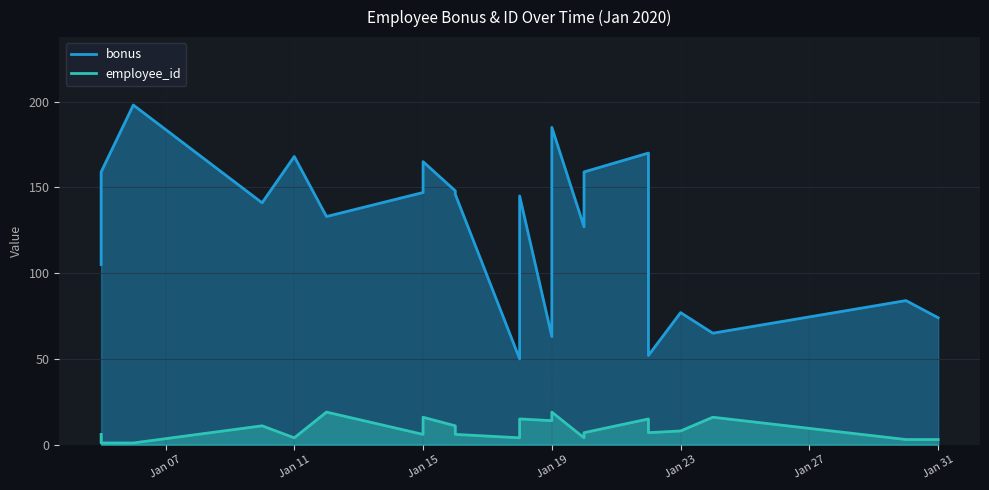

Which series has the largest total across all categories?

bonus